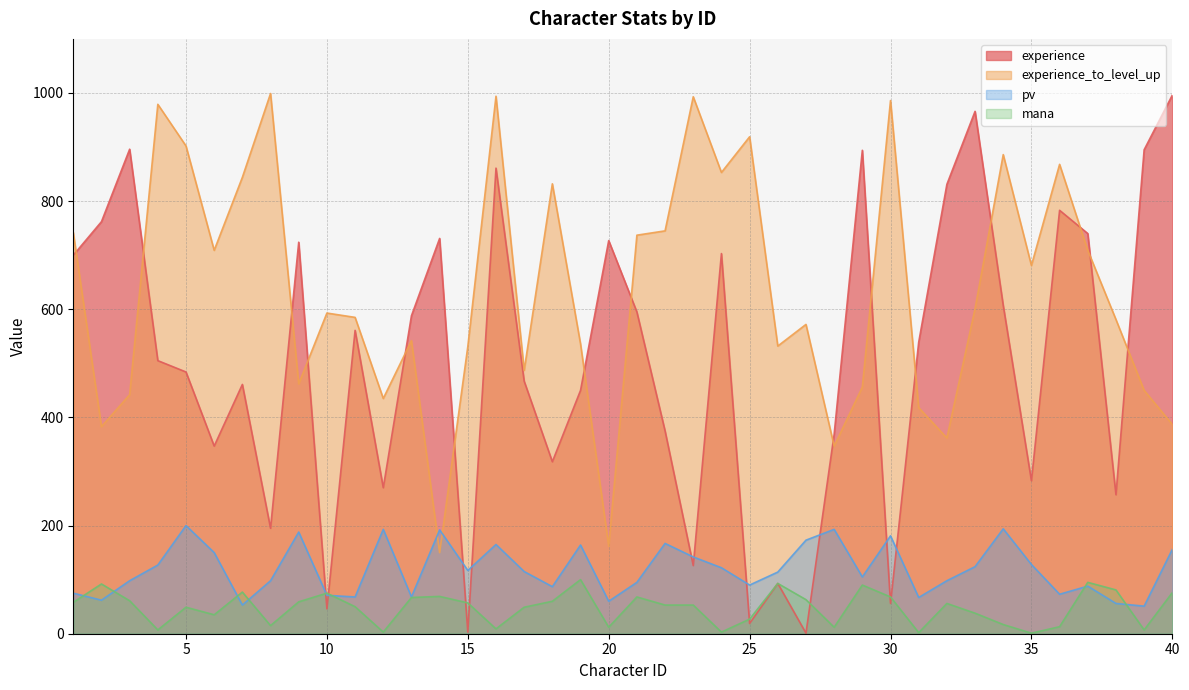

The value of experience at 31 is 539. True or false?

True